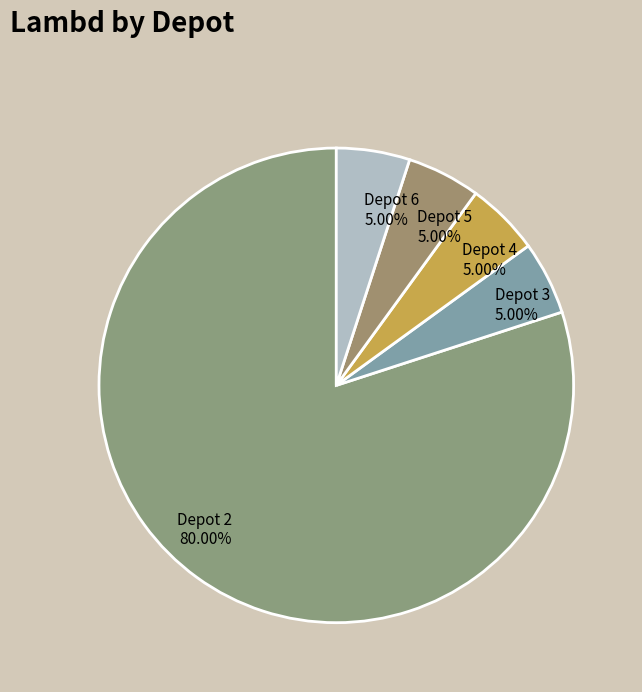

Is there any slice that represents more than half of the pie?

Yes